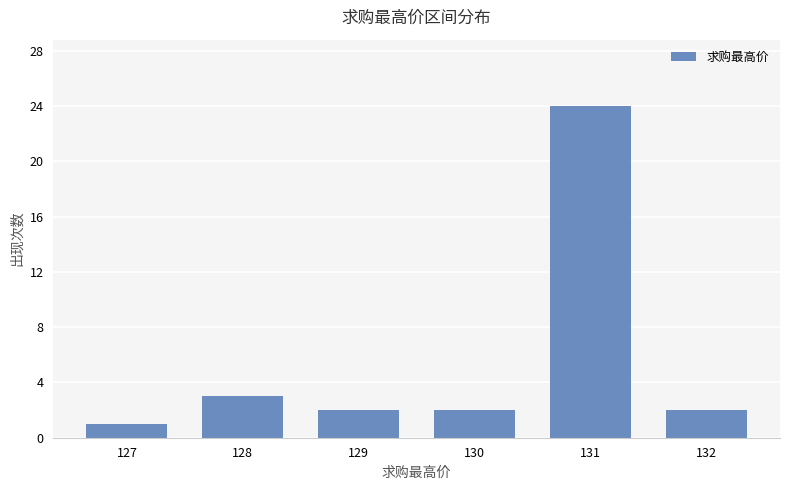

True or false: the data shows 3 at 128.

True